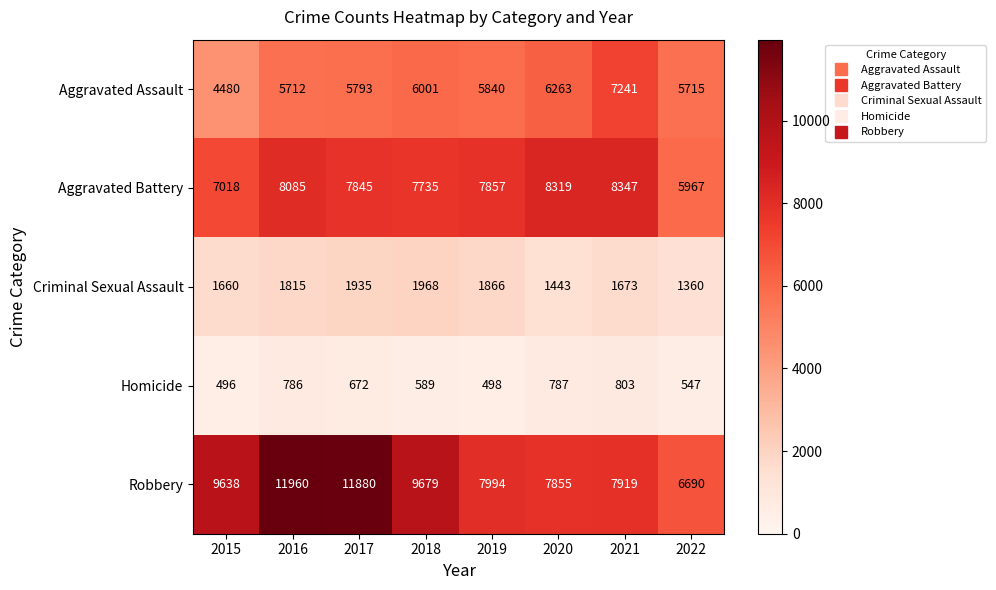

List the series in order of their peak value, lowest first.

Homicide, Criminal Sexual Assault, Aggravated Assault, Aggravated Battery, Robbery